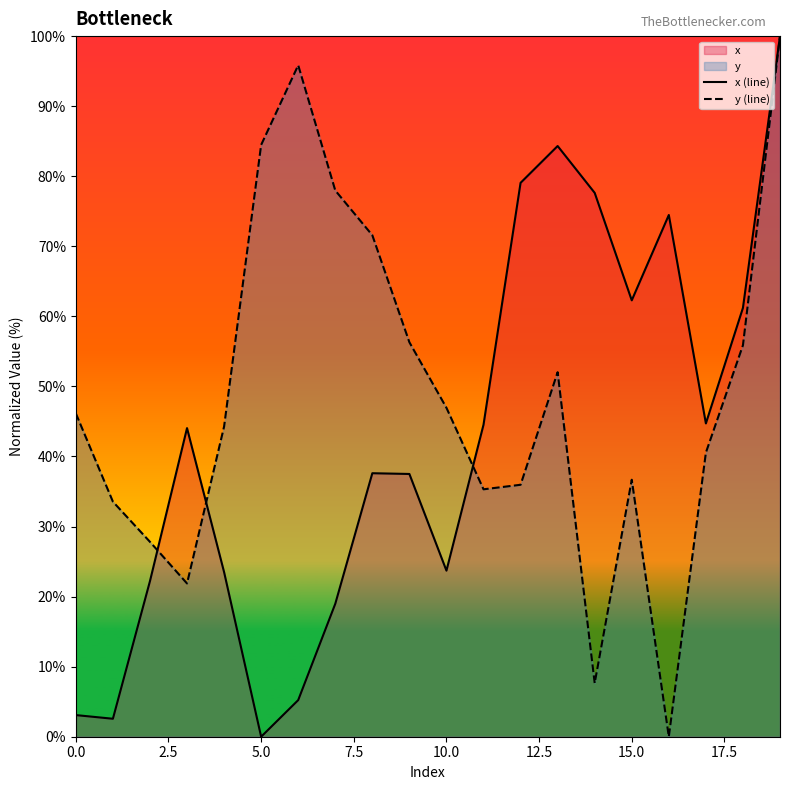

True or false: y (line) and x (line) cross at least once.

True